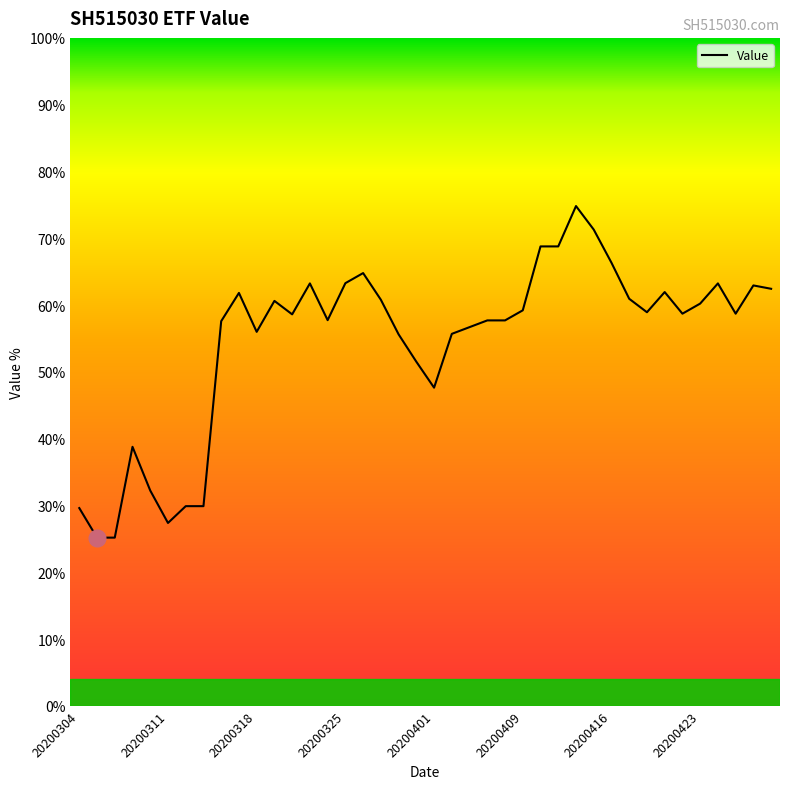

Does the chart have visible grid lines?

No